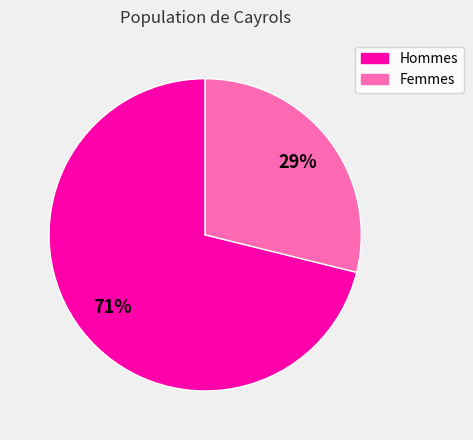

What is the largest slice in the pie chart?

Hommes